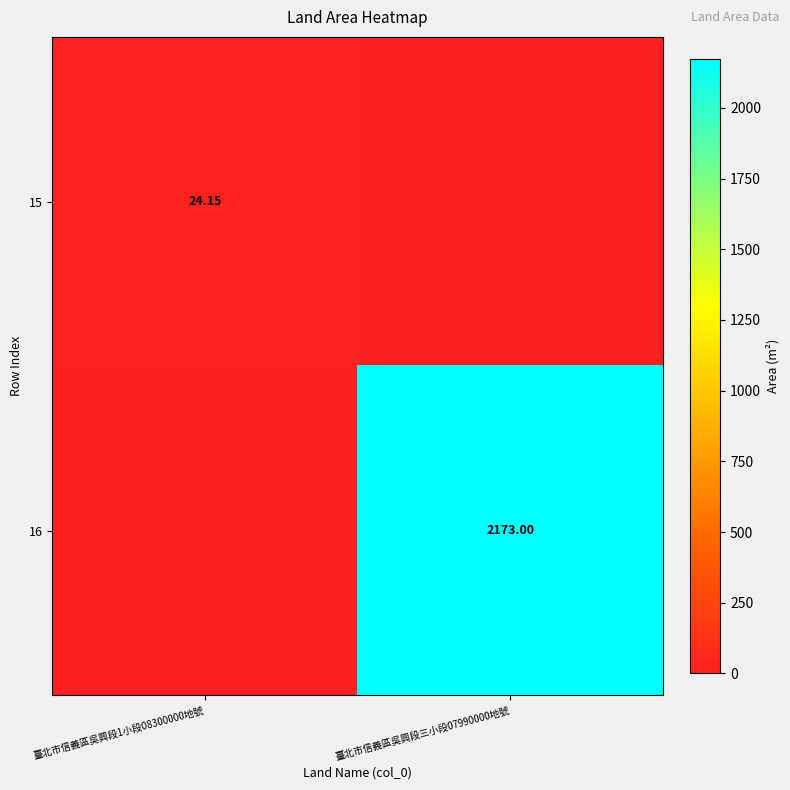

Is the value of 16 at 臺北市信義區吳興段三小段07990000地號 greater than the value of 15 at 臺北市信義區吳興段1小段08300000地號?

Yes